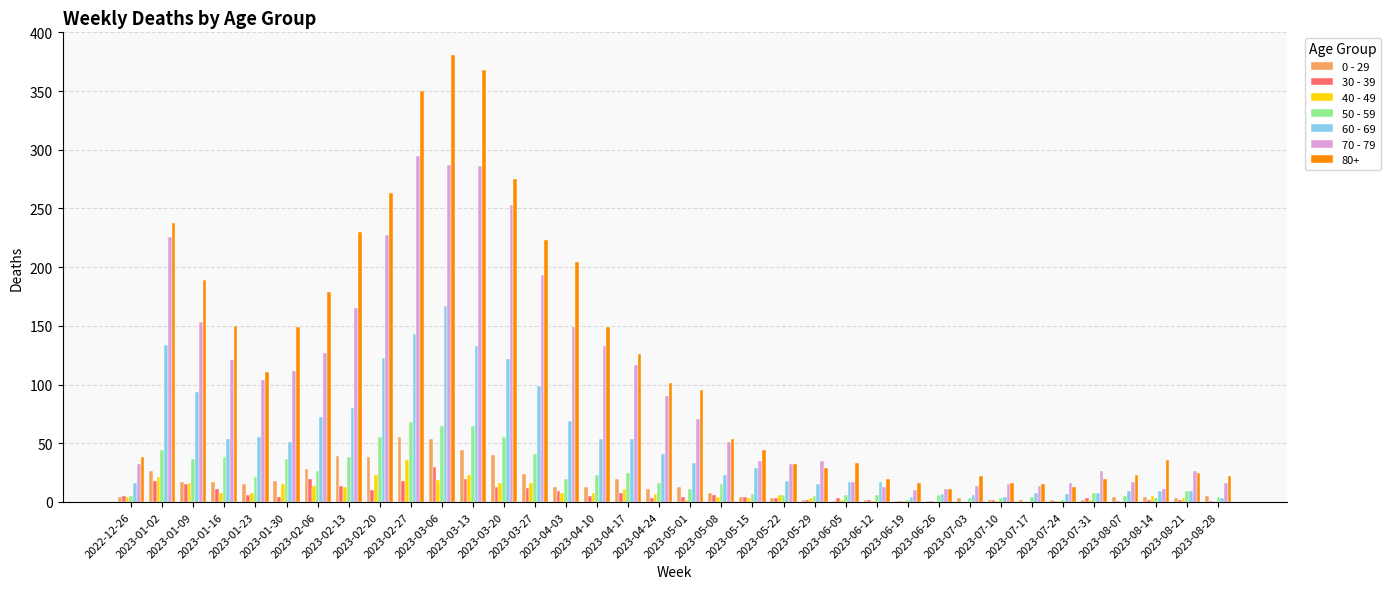

What is the maximum value shown in the chart?

381